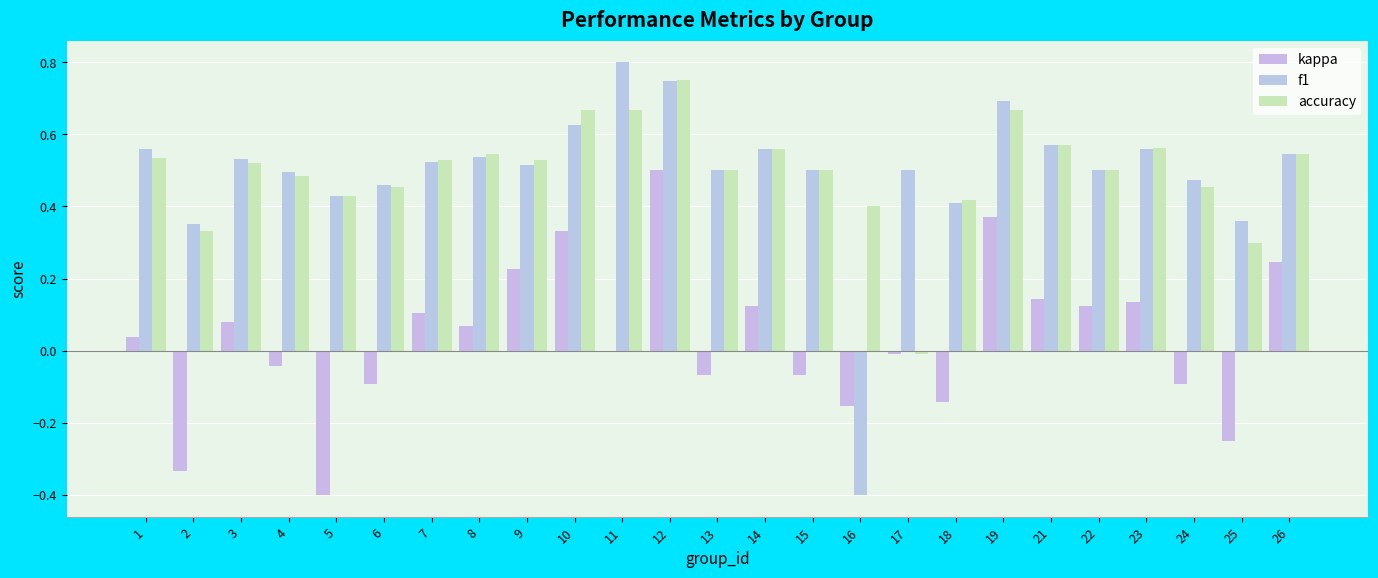

At which label is accuracy closest to 0?

17